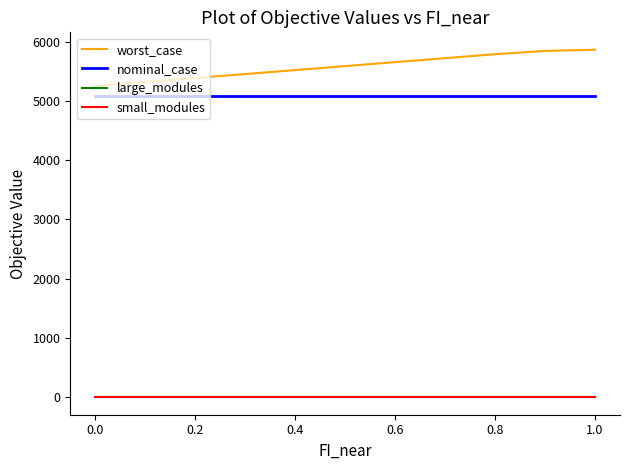

What is the minimum value for nominal_case?

5076.9